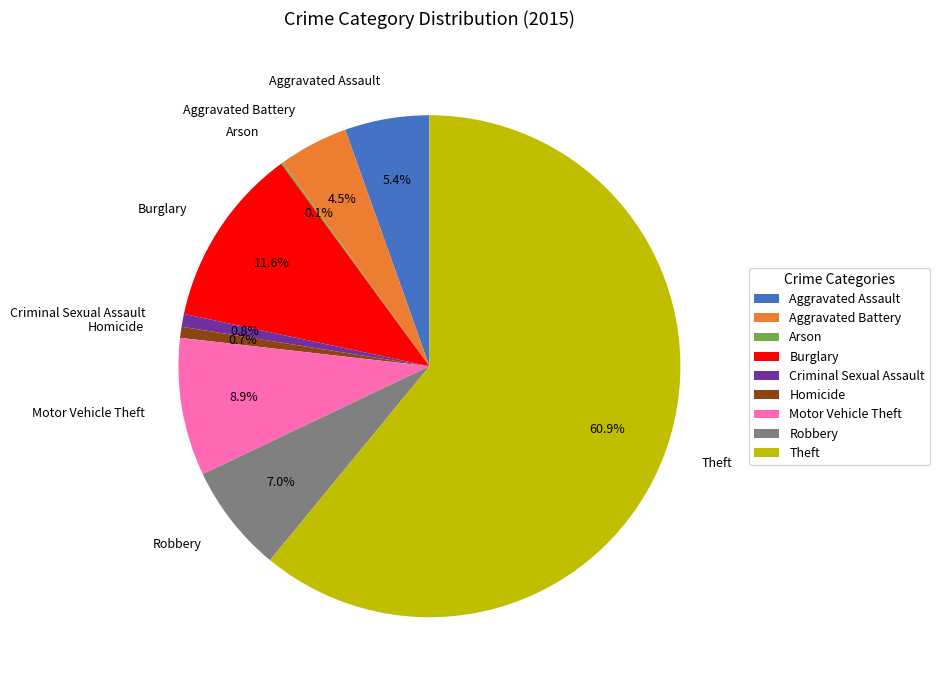

Which has a higher value, Robbery or Aggravated Battery?

Robbery